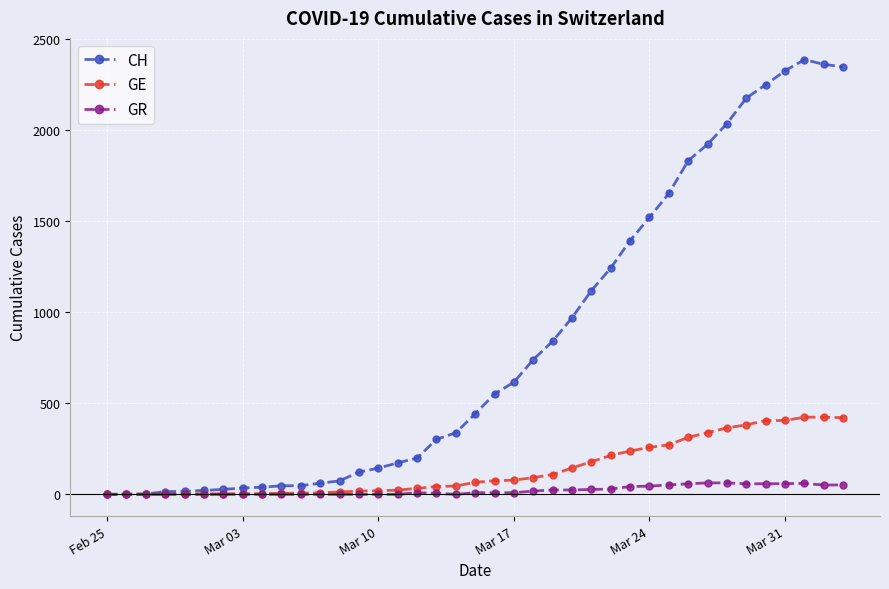

How many data points does each series have?

39